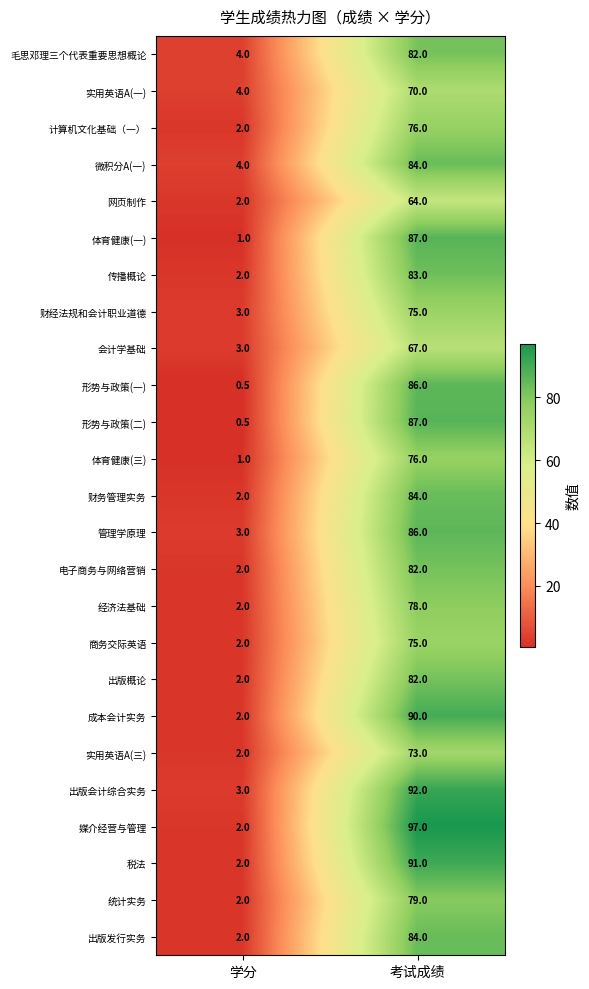

What is the smallest value displayed?

0.5